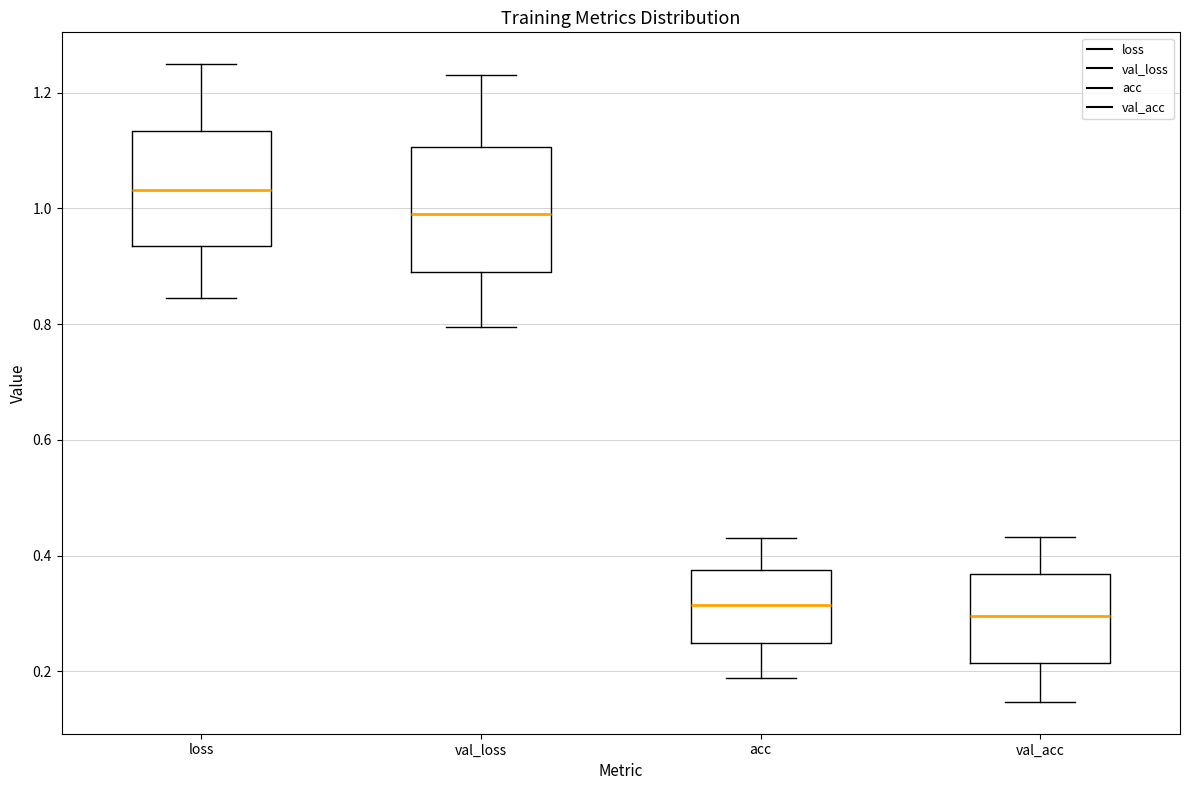

Reading left to right, read every box against the y-axis: the position of its median line, the range the box covers, and the ends of its whiskers. The values are not printed on the chart, so give them approximately, as read against the axis.

loss: median 1.04, box 0.94 to 1.14, whiskers 0.84 to 1.24
val_loss: median 0.98, box 0.88 to 1.10, whiskers 0.80 to 1.24
acc: median 0.32, box 0.24 to 0.38, whiskers 0.18 to 0.44
val_acc: median 0.30, box 0.22 to 0.36, whiskers 0.14 to 0.44